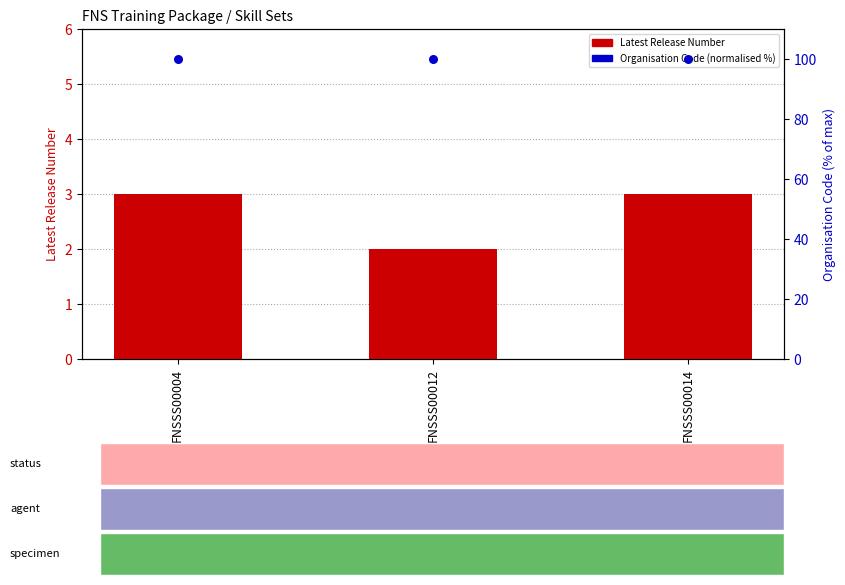

Which series contains the lowest Y value?

Latest Release Number